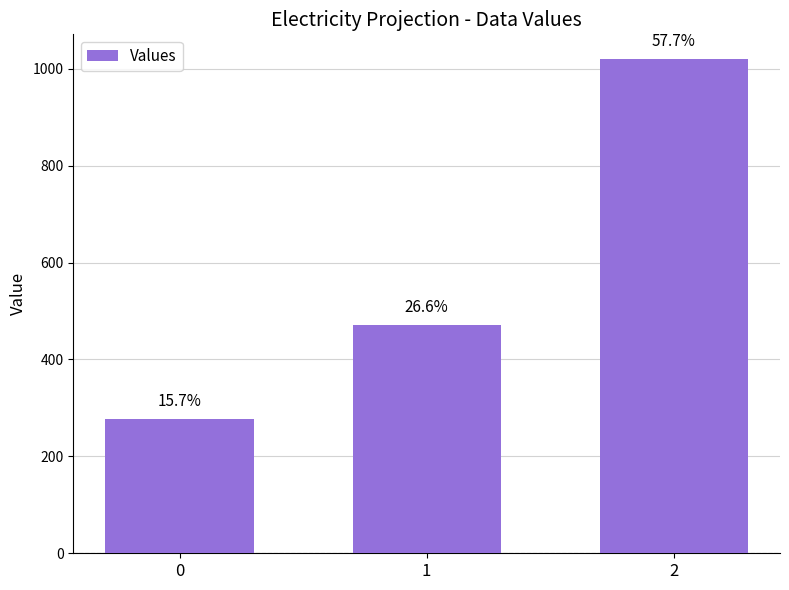

How many bars are there in total?

3